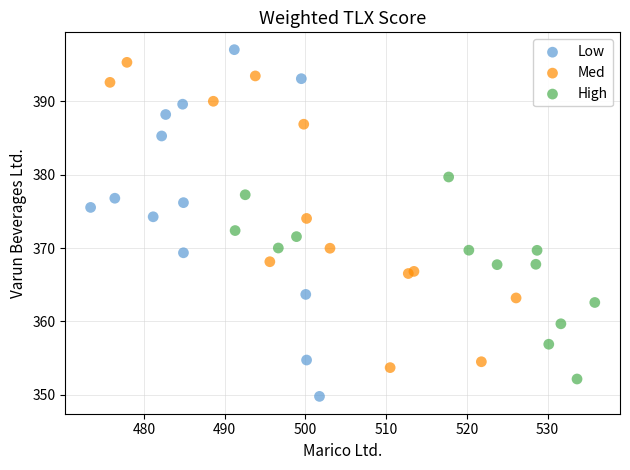

Which series has the widest spread of Y values?

Low